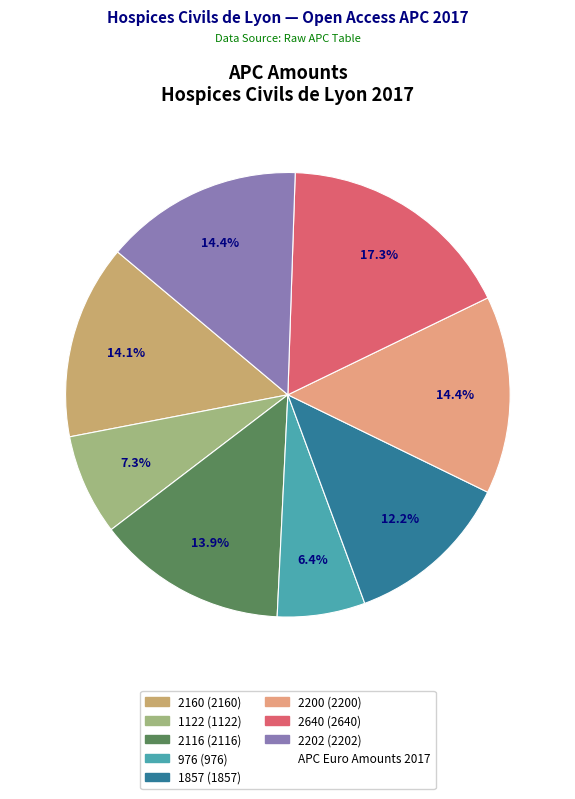

Count the number of slices in the pie.

8